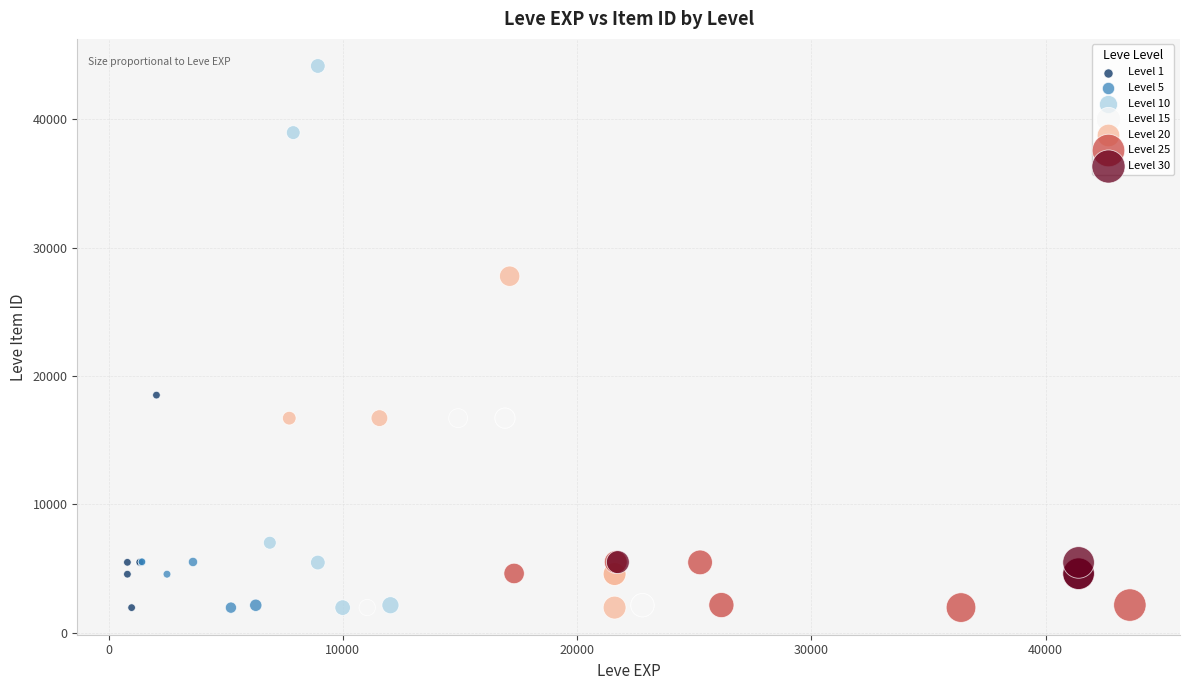

Which series reaches the maximum Y coordinate?

Level 10